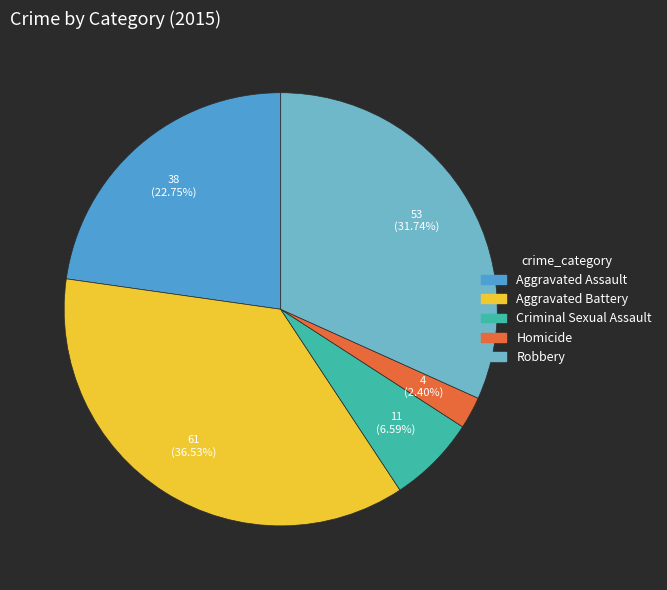

Approximately how many times larger is the value at Aggravated Battery compared to Robbery?

1.2